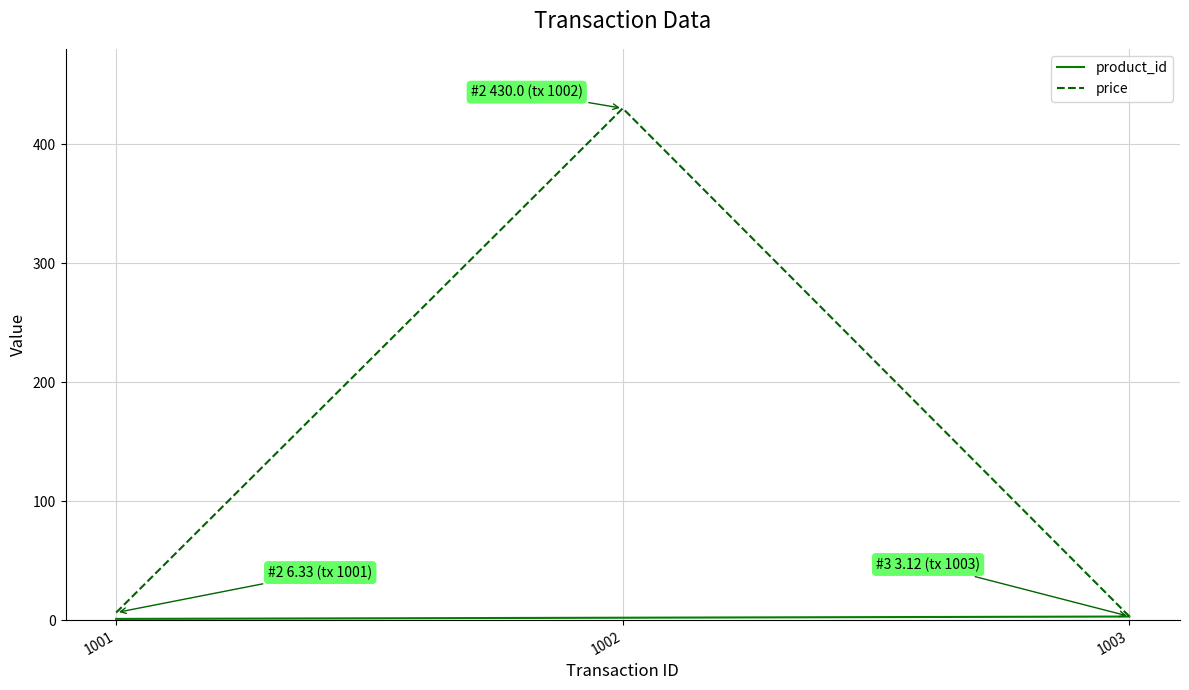

What is the maximum value shown in the chart?

430.0